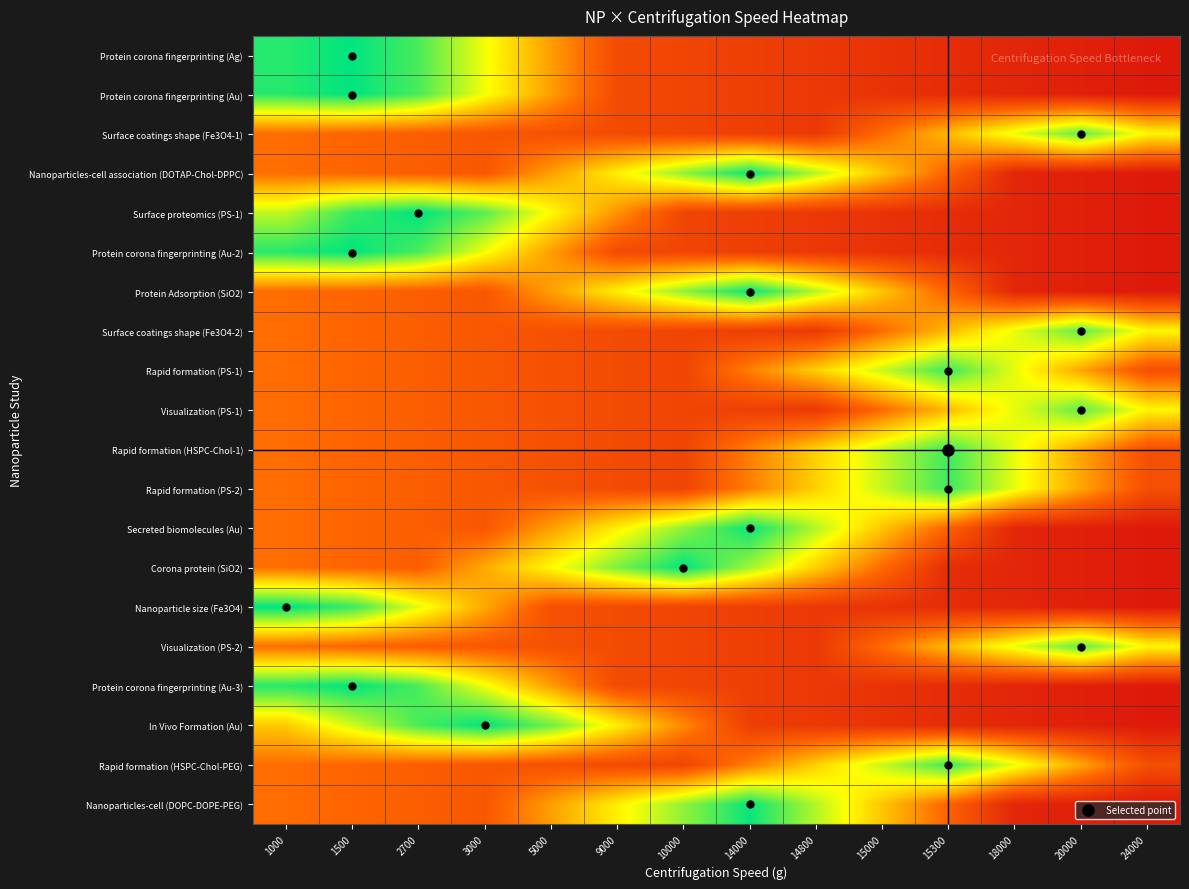

Count the number of categories in the chart.

14